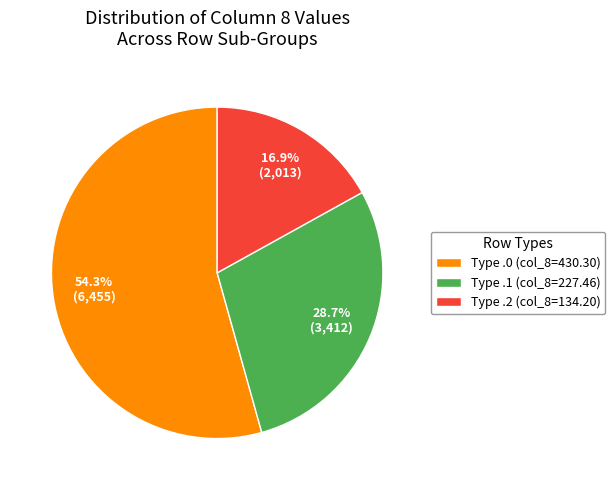

Rank the categories by value from lowest to highest.

Type .2 (col_8=134.20), Type .1 (col_8=227.46), Type .0 (col_8=430.30)